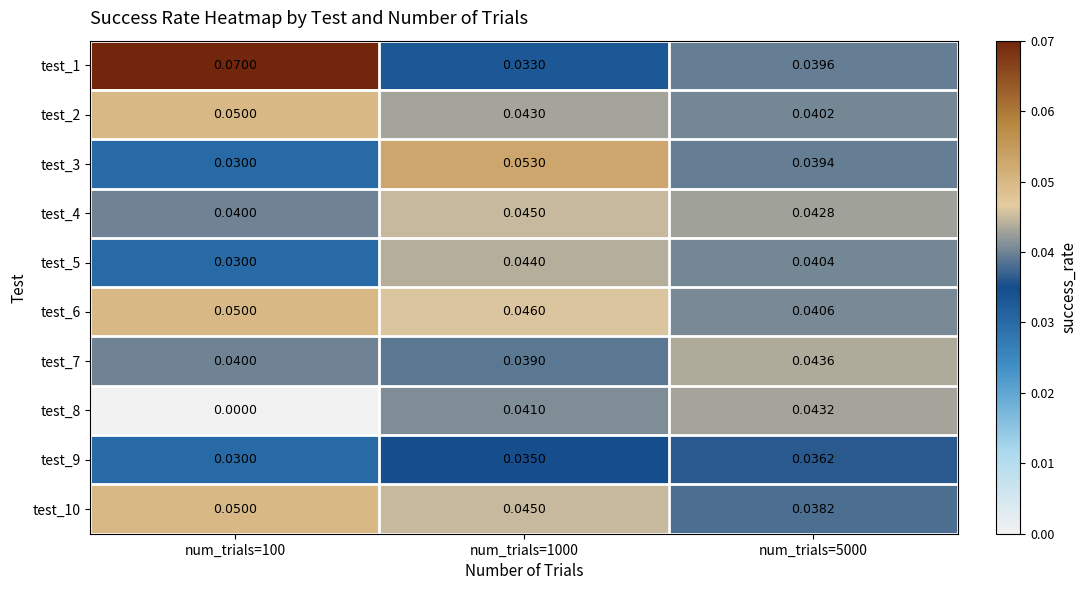

Is the value of test_10 at num_trials=5000 greater than the value of test_4 at num_trials=100?

No